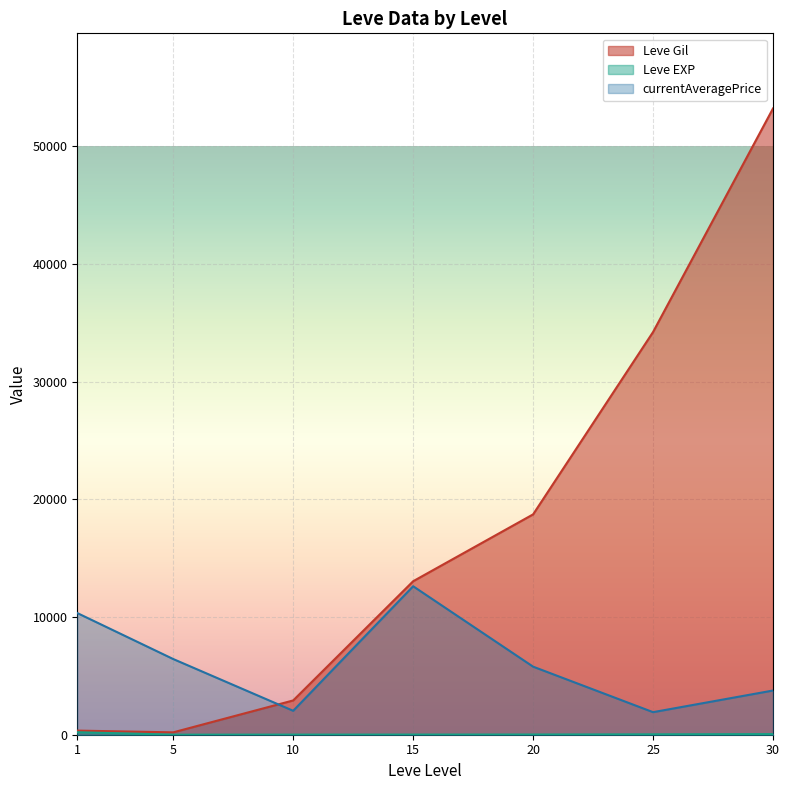

What is the maximum value shown in the chart?

53202.5